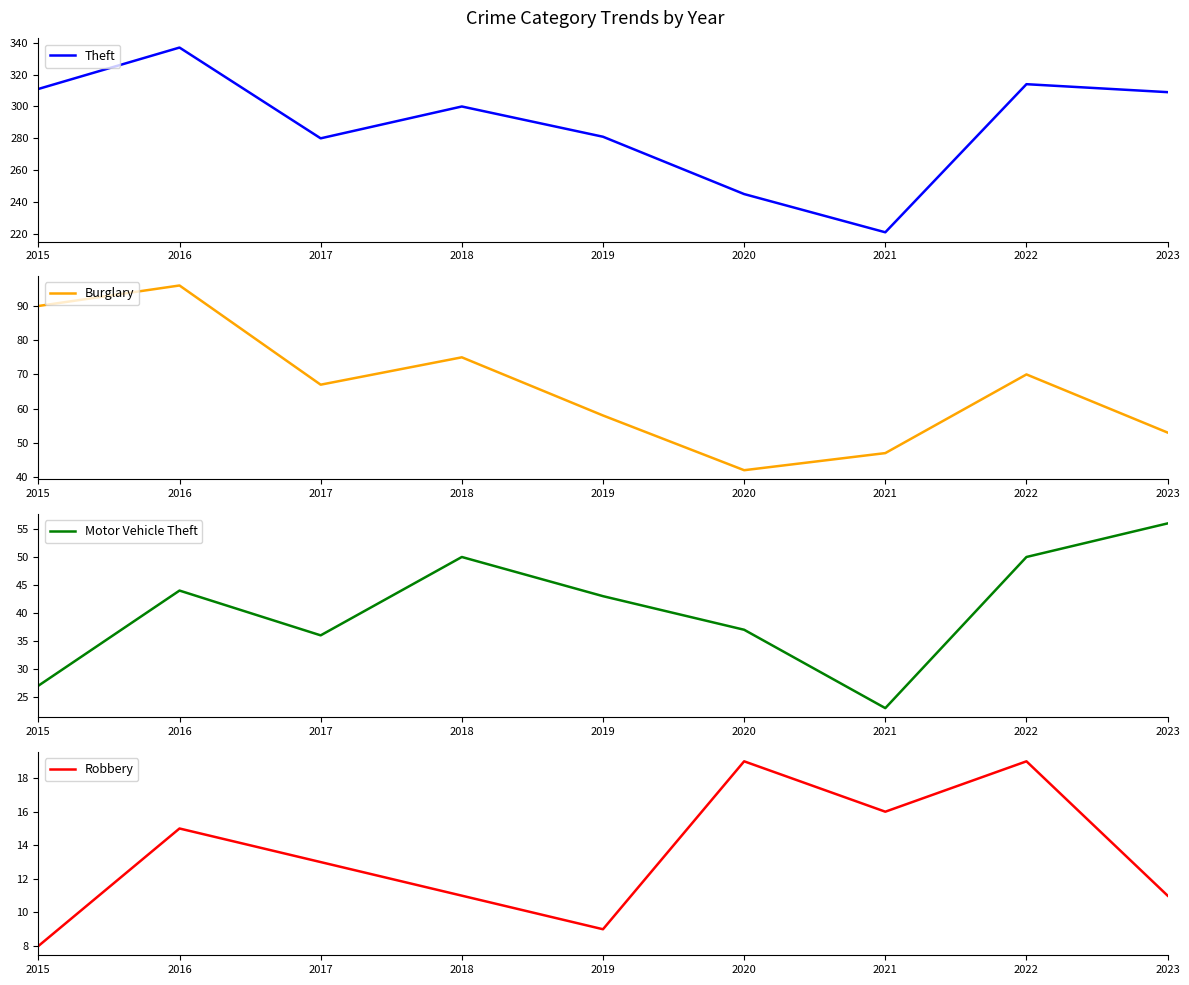

The Theft series shows 94 at 2015. True or false?

False